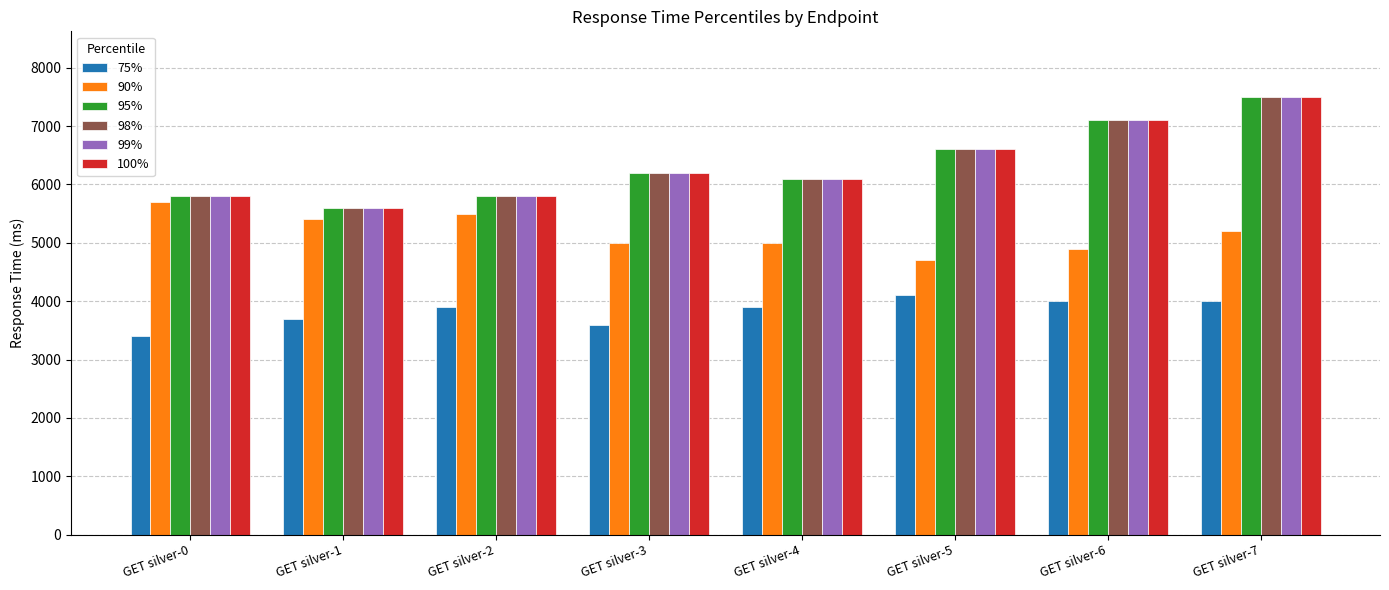

What is the total value across all series at GET silver-4?

33300